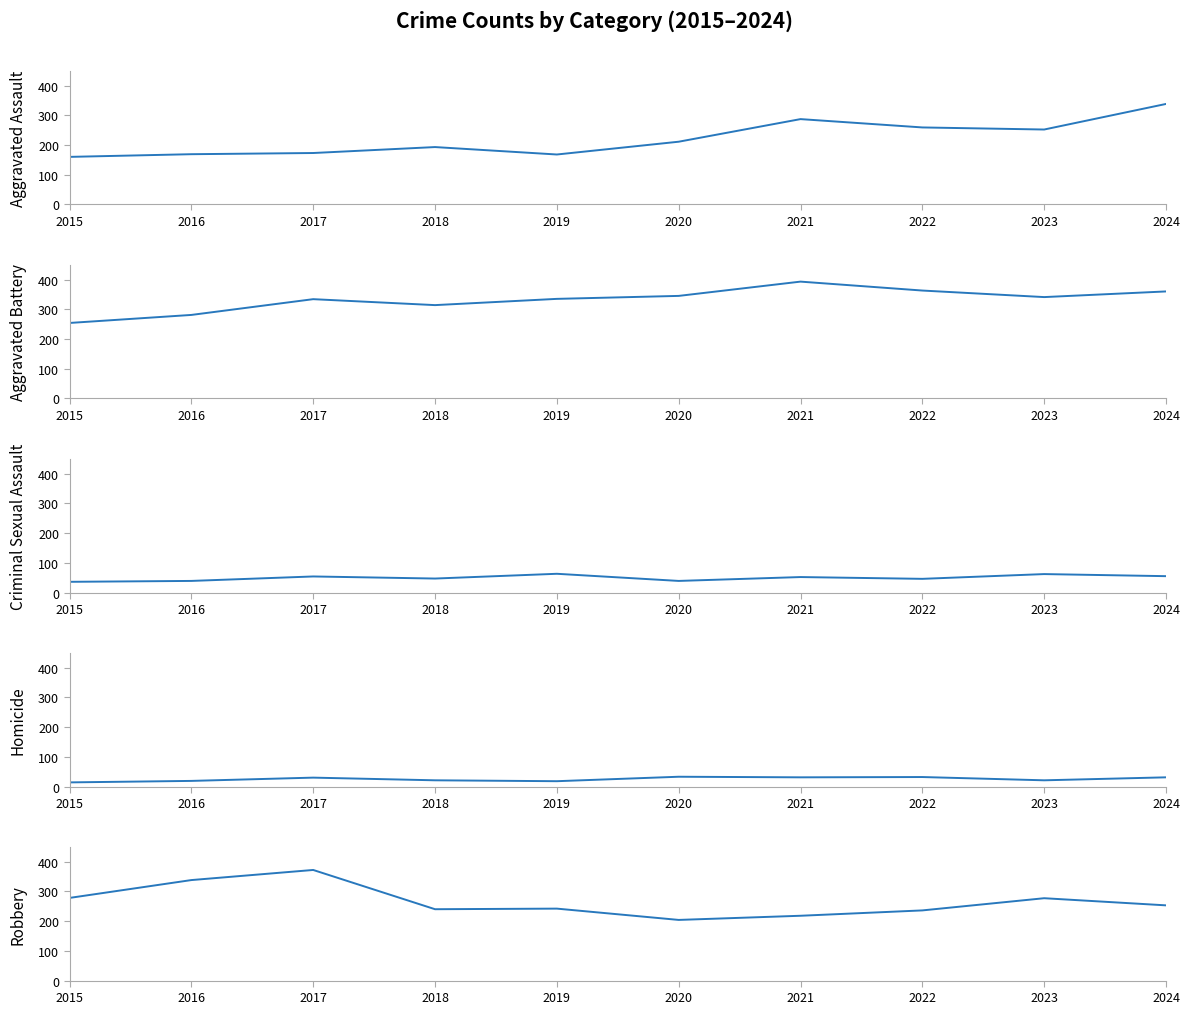

How many interior local valleys does the Aggravated Battery series have?

2